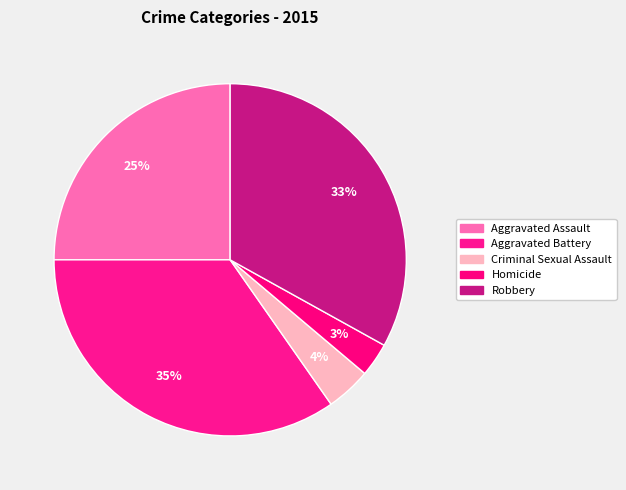

To the nearest percent, what is the difference between the largest and smallest slice percentages?

32%